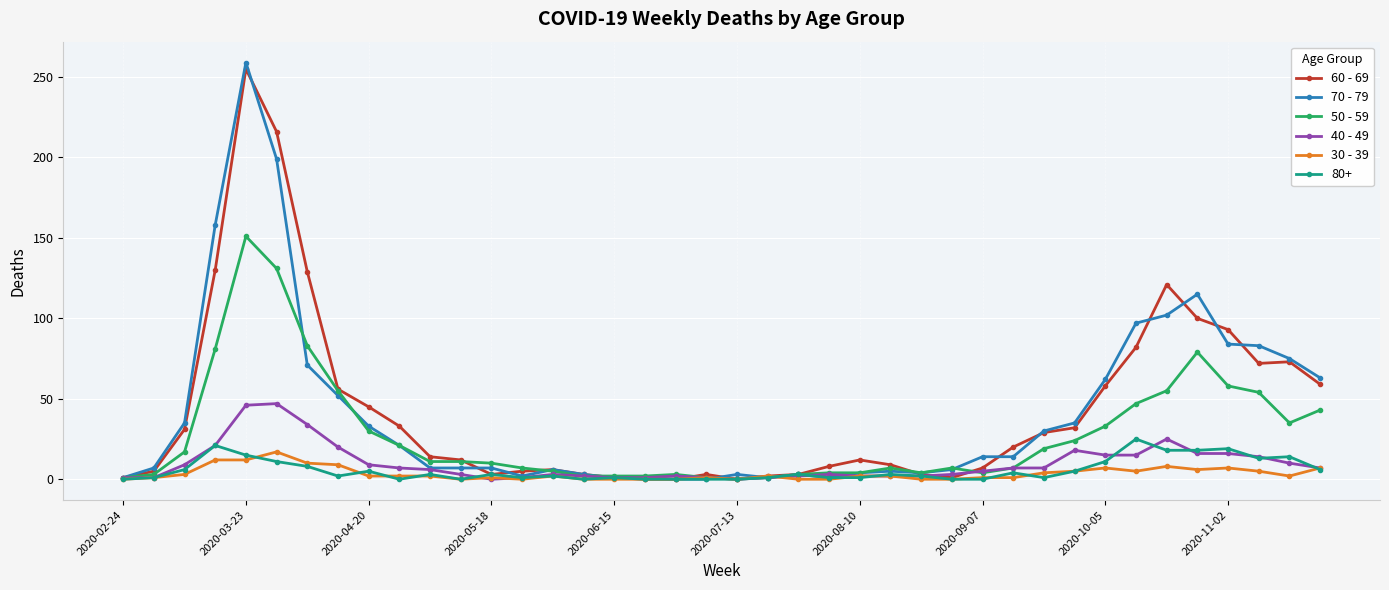

Which series has the largest range (max minus min)?

70 - 79